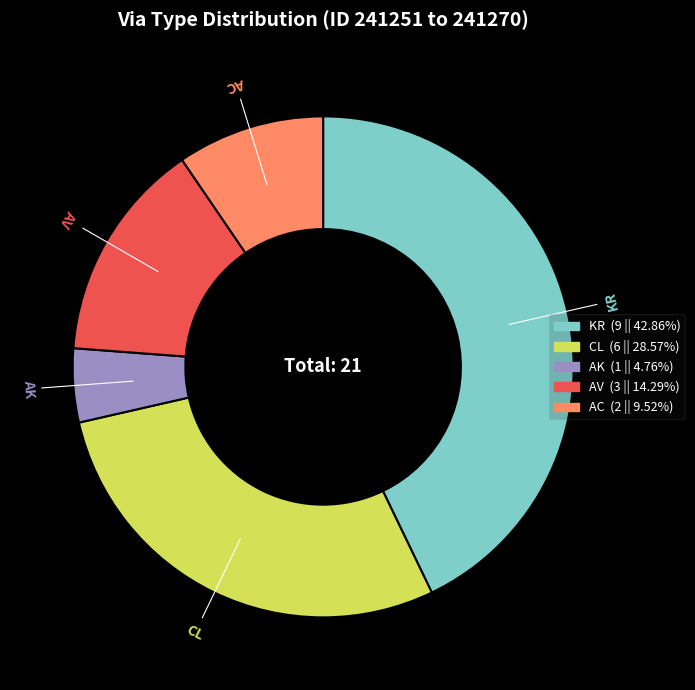

Which slice is the smallest?

AK